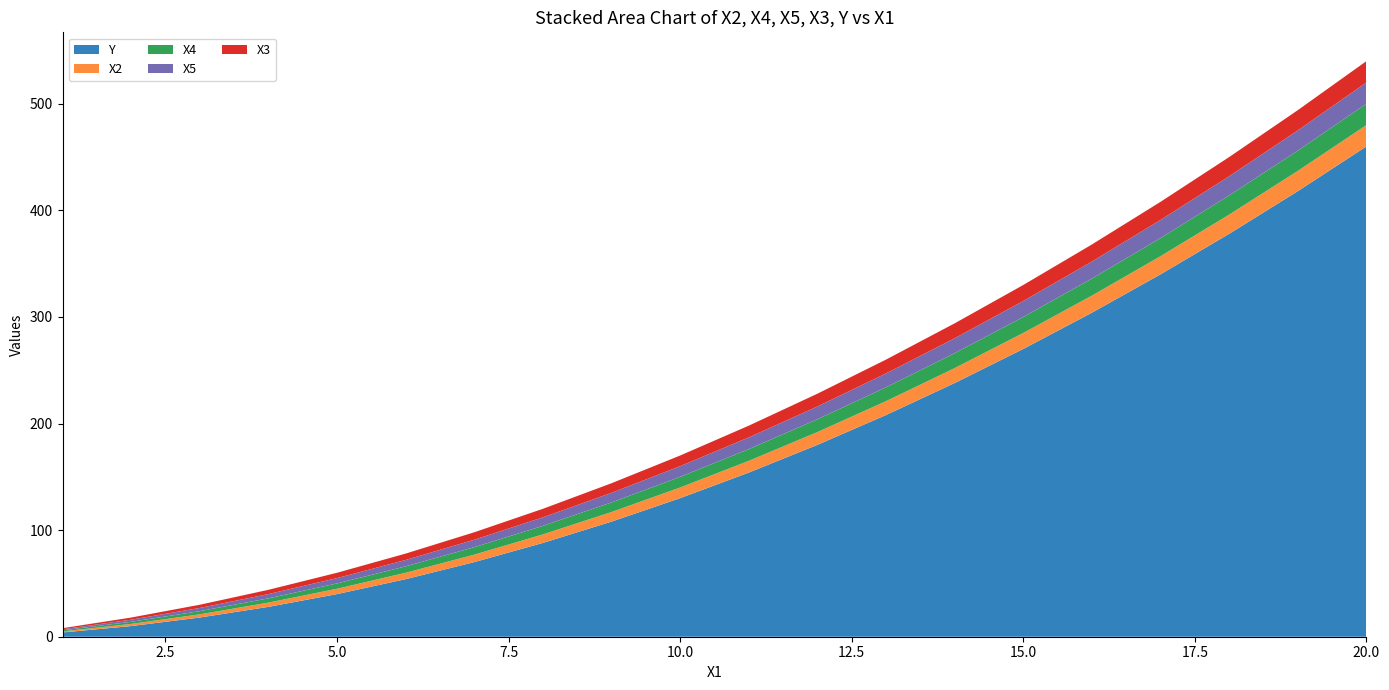

Reading left to right, list all the values displayed in this chart.

X2: 1	2	3	4	5	6	7	8	9	10	11	12	13	14	15	16	17	18	19	20
X4: 1	2	3	4	5	6	7	8	9	10	11	12	13	14	15	16	17	18	19	20
X5: 1	2	3	4	5	6	7	8	9	10	11	12	13	14	15	16	17	18	19	20
X3: 1	2	3	4	5	6	7	8	9	10	11	12	13	14	15	16	17	18	19	20
Y: 4	10	18	28	40	54	70	88	108	130	154	180	208	238	270	304	340	378	418	460